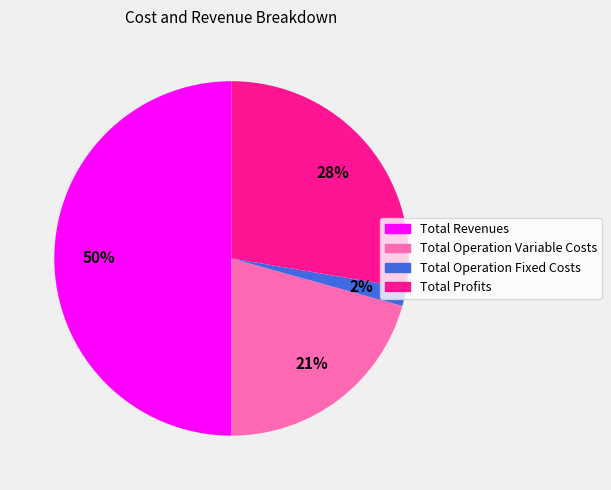

To the nearest percent, what is the average slice percentage?

25%